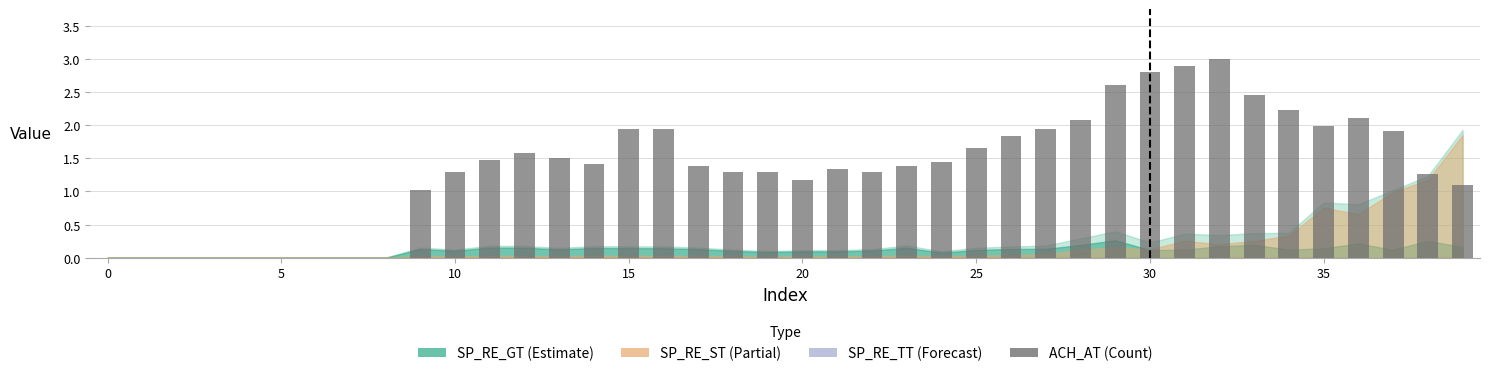

What is the greatest value displayed?

3.0